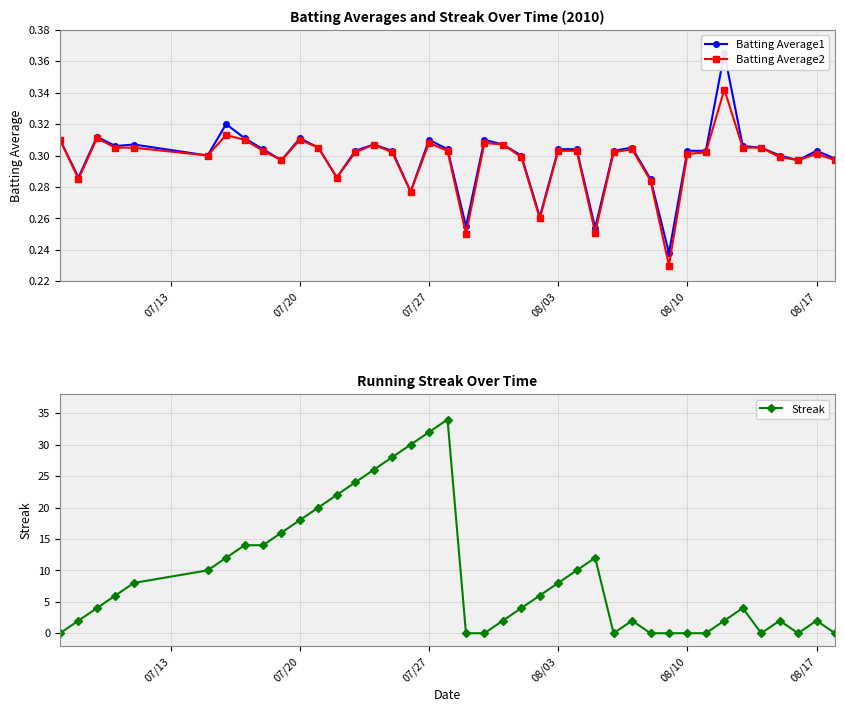

How many times do Batting Average2 and Streak cross each other?

12